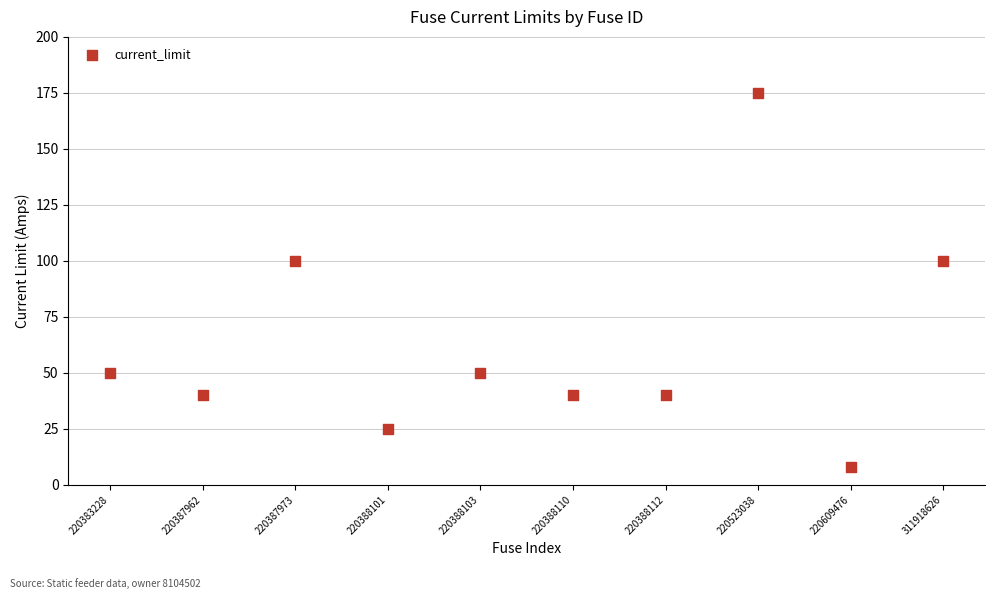

What is the average X value?

6